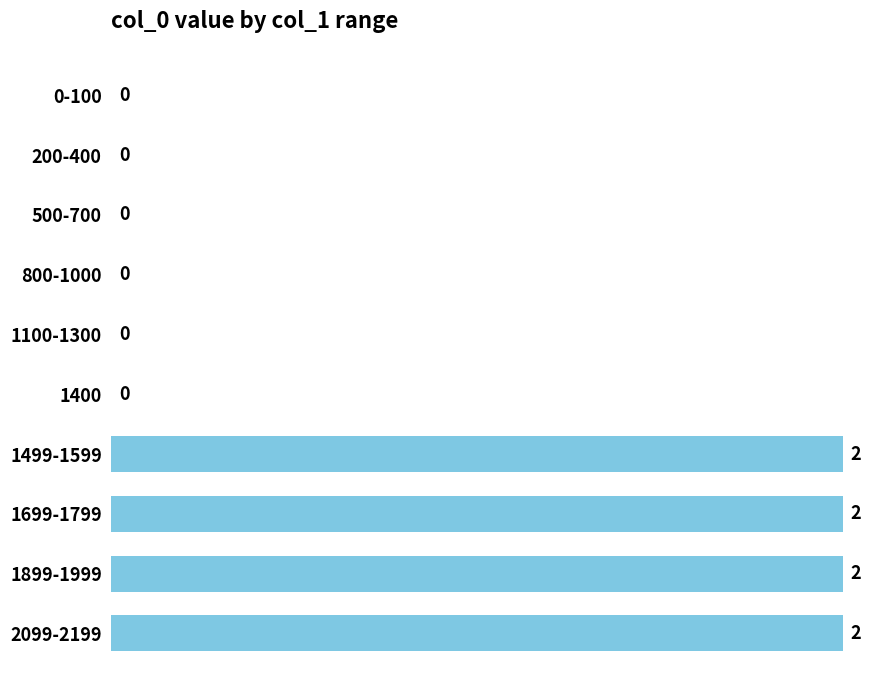

What is the sum of all values?

8